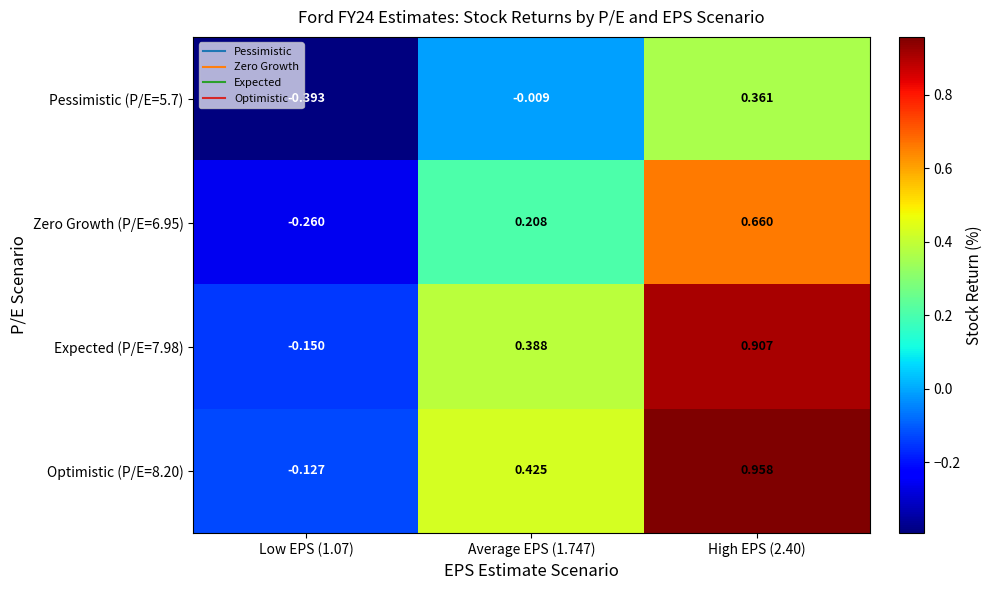

Which category has the lowest value across all series?

Low EPS (1.07)